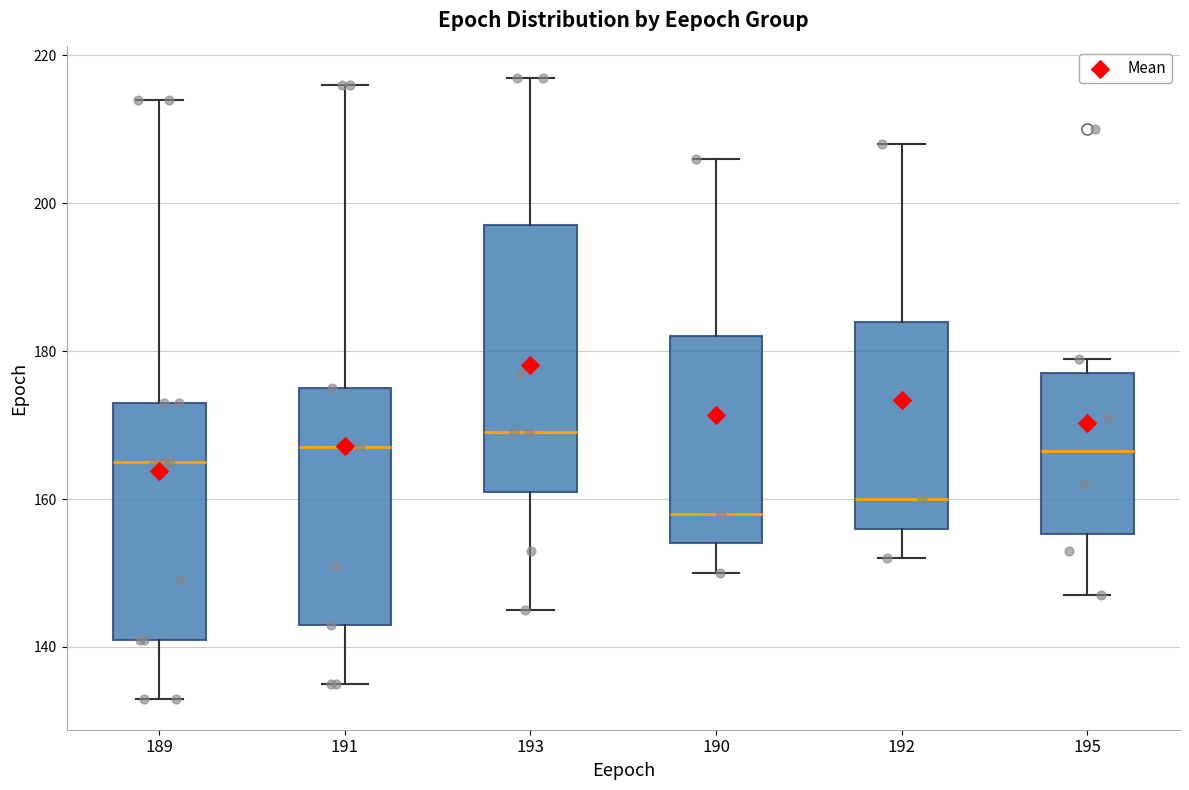

Comparing the boxes themselves (not the whiskers), which one is the tallest?

193